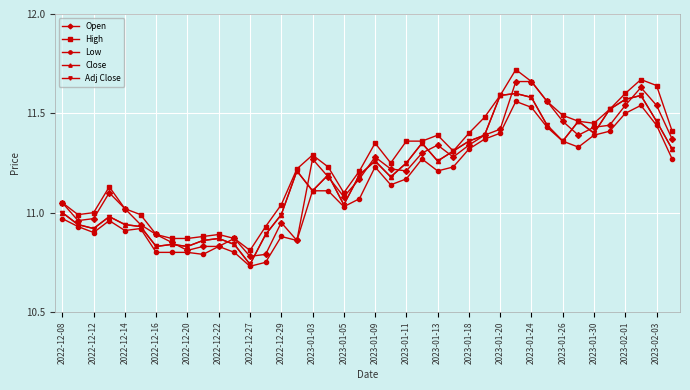

What is the difference between the maximum and minimum values in the Low series?

0.8